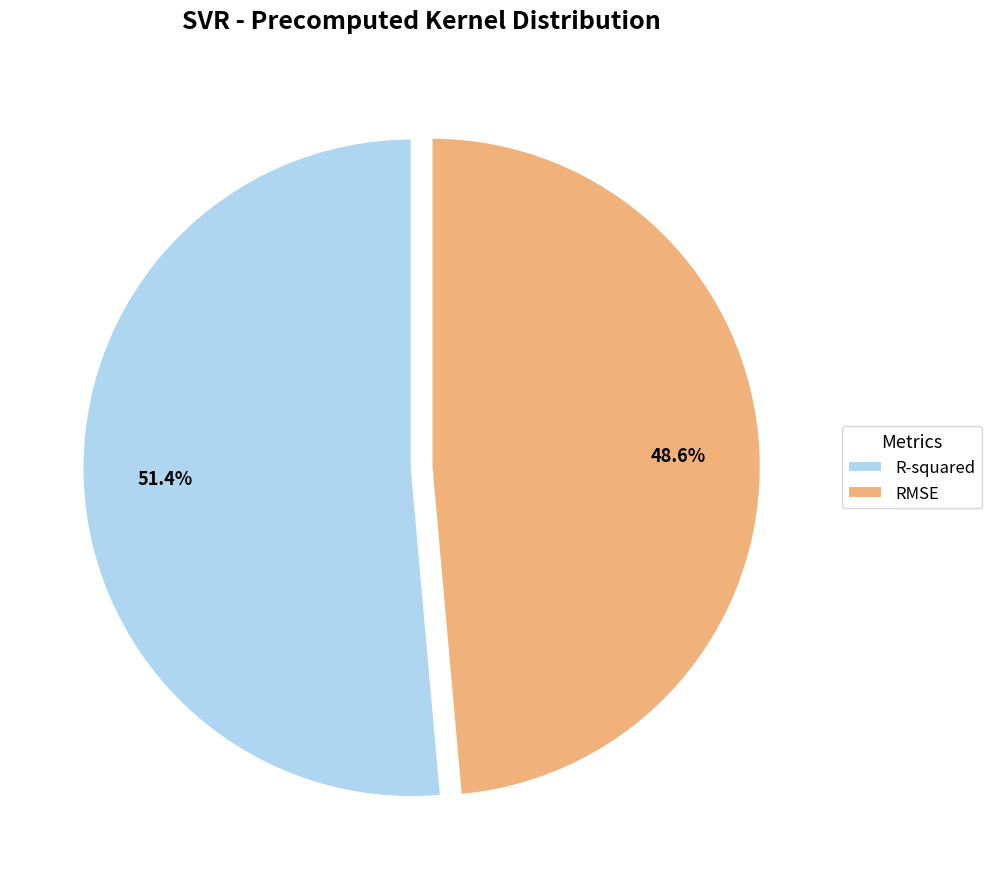

Combined, what portion of the pie is R-squared and RMSE?

100.0%